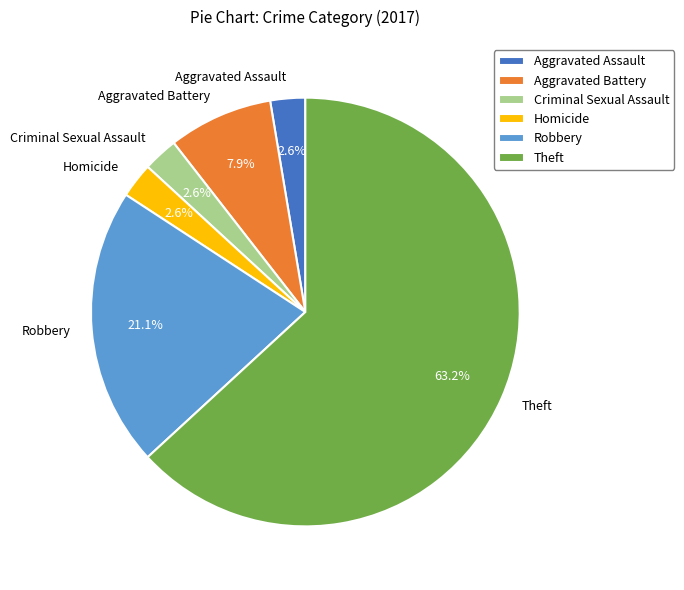

Between Robbery and Theft, which is larger?

Theft